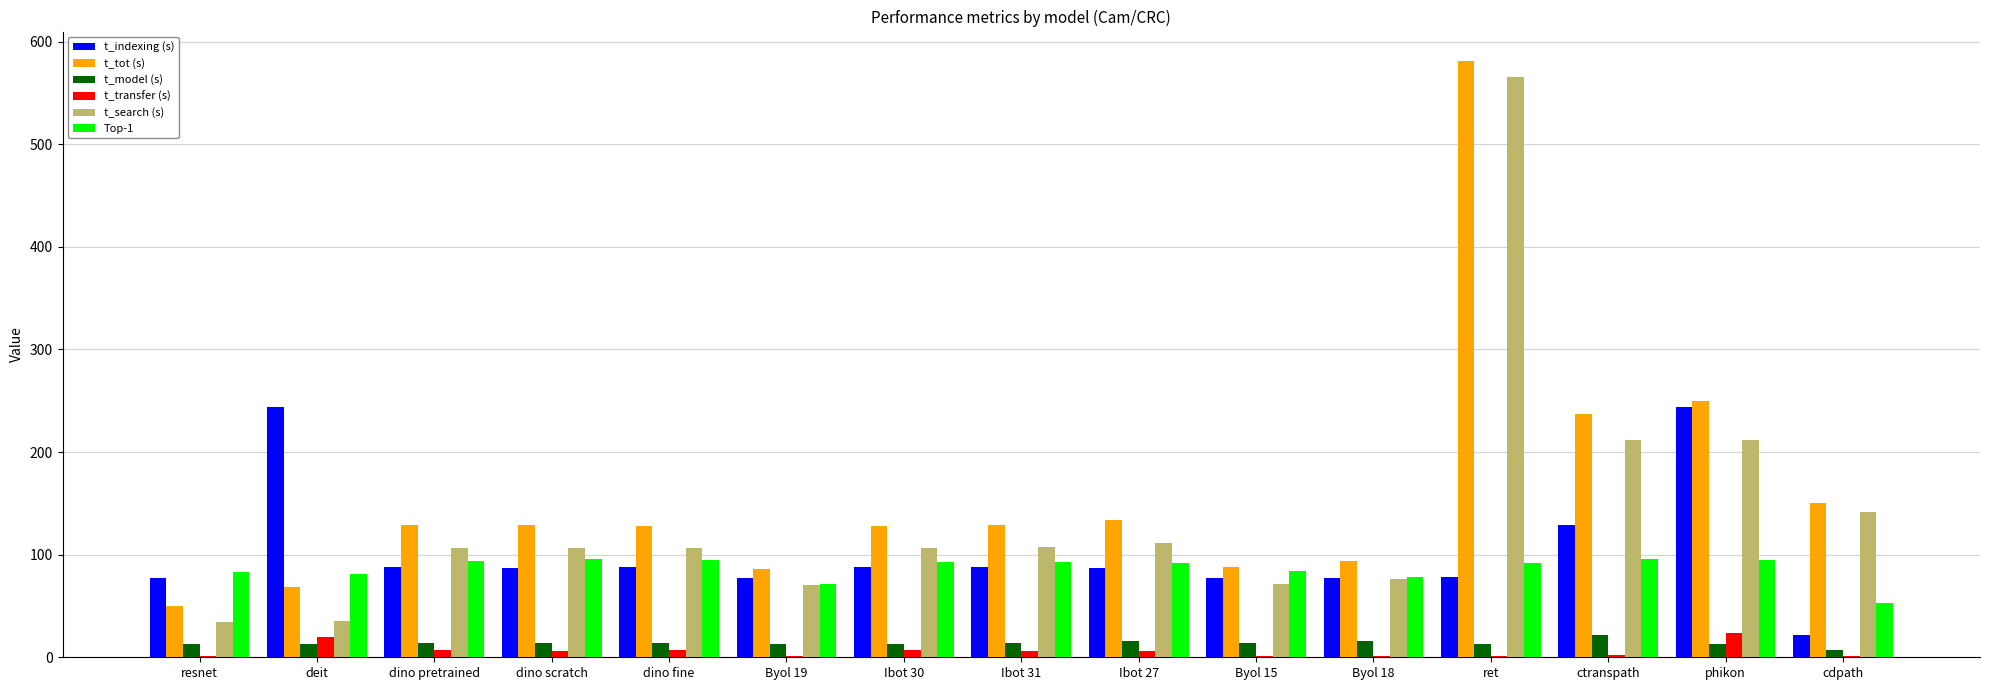

What is the sum of the t_model (s) values at dino scratch and Byol 15?

27.9